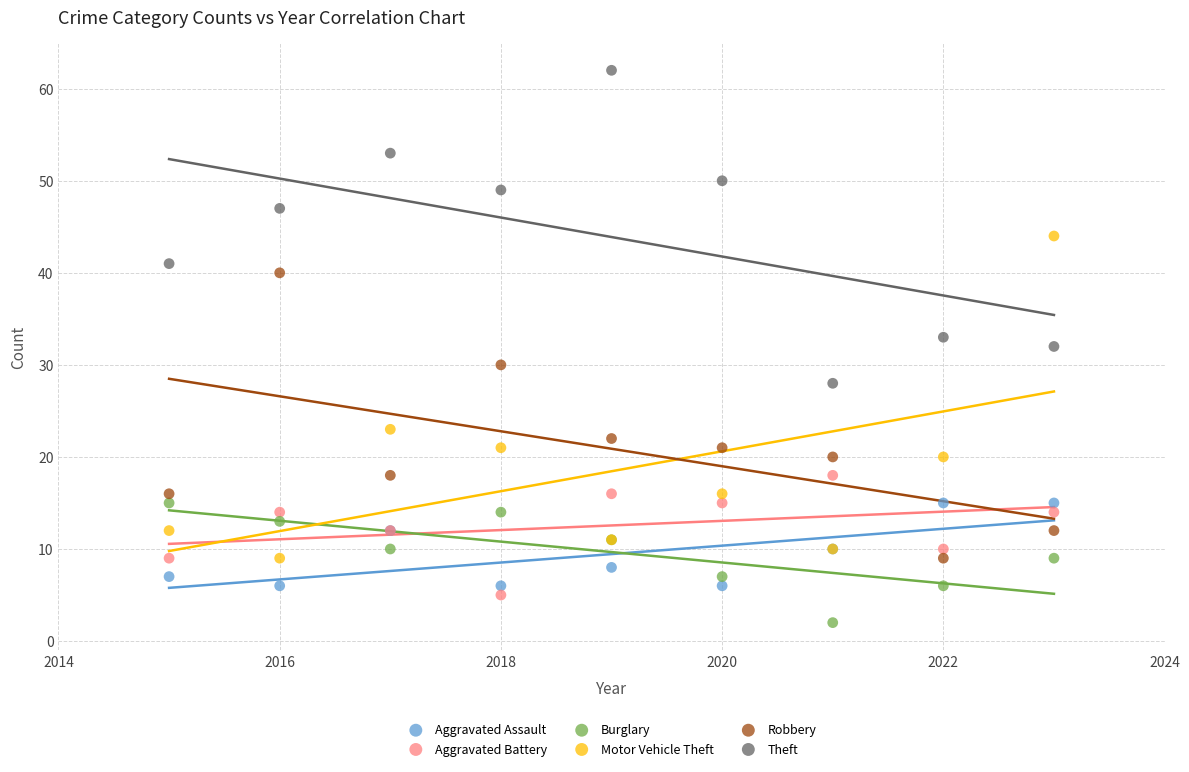

What are all the series names shown in the legend?

Aggravated Assault, Aggravated Battery, Burglary, Motor Vehicle Theft, Robbery, Theft